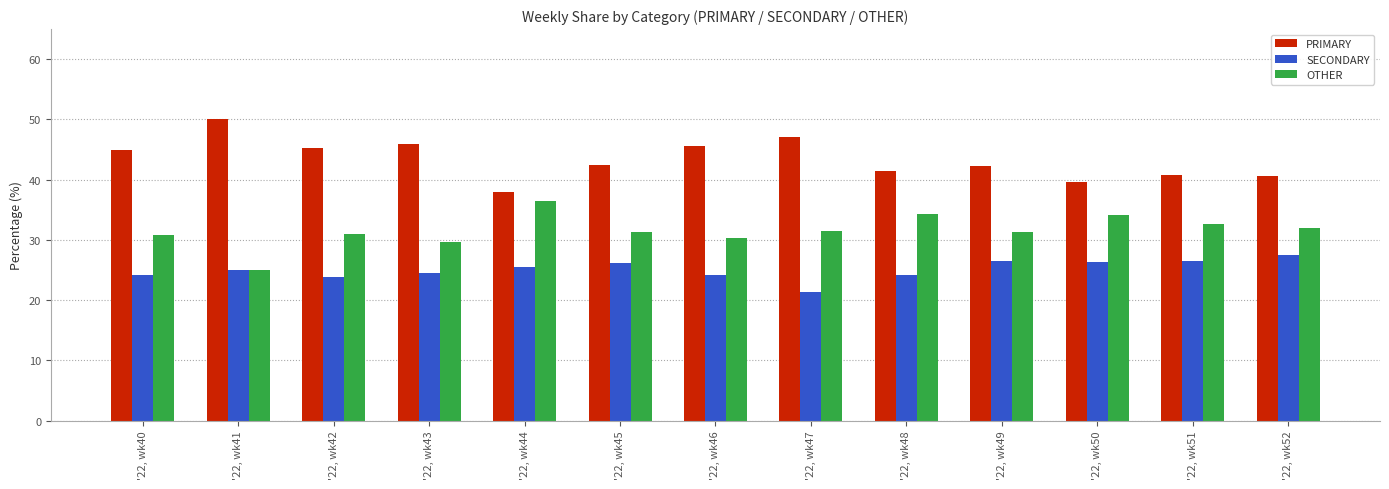

List the labels in order of OTHER value, smallest first.

'22, wk41, '22, wk43, '22, wk46, '22, wk40, '22, wk42, '22, wk49, '22, wk45, '22, wk47, '22, wk52, '22, wk51, '22, wk50, '22, wk48, '22, wk44